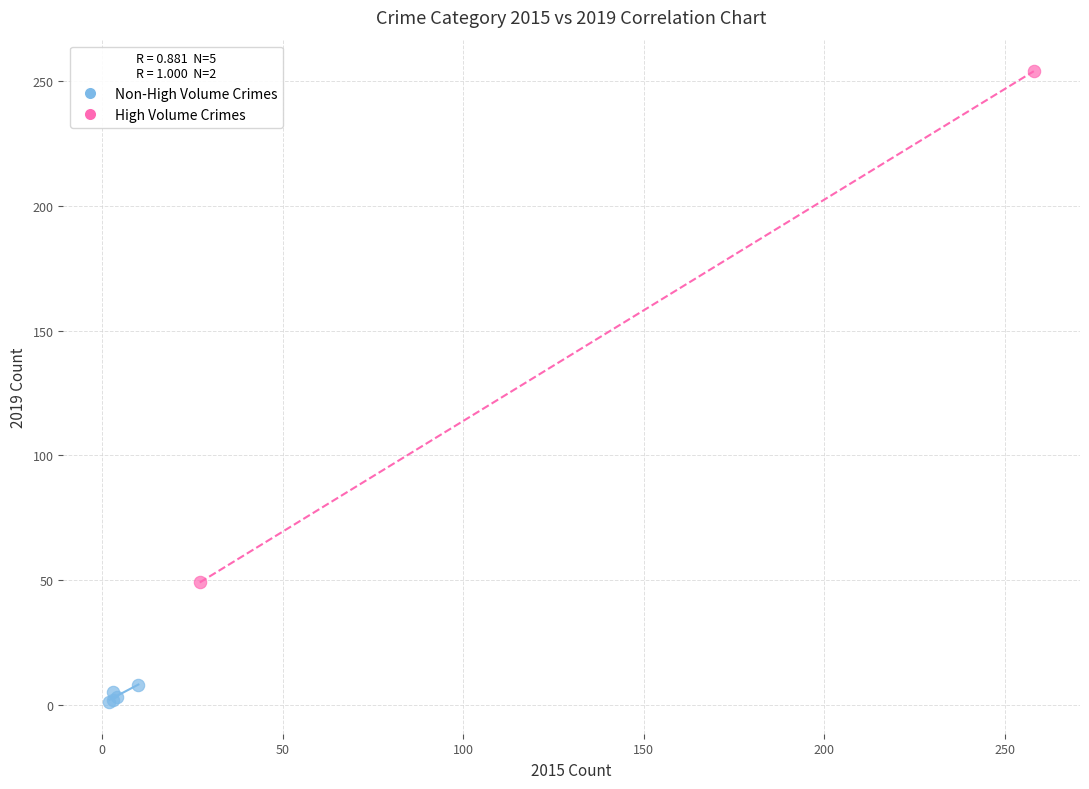

Which series reaches the minimum Y coordinate?

Non-High Volume Crimes